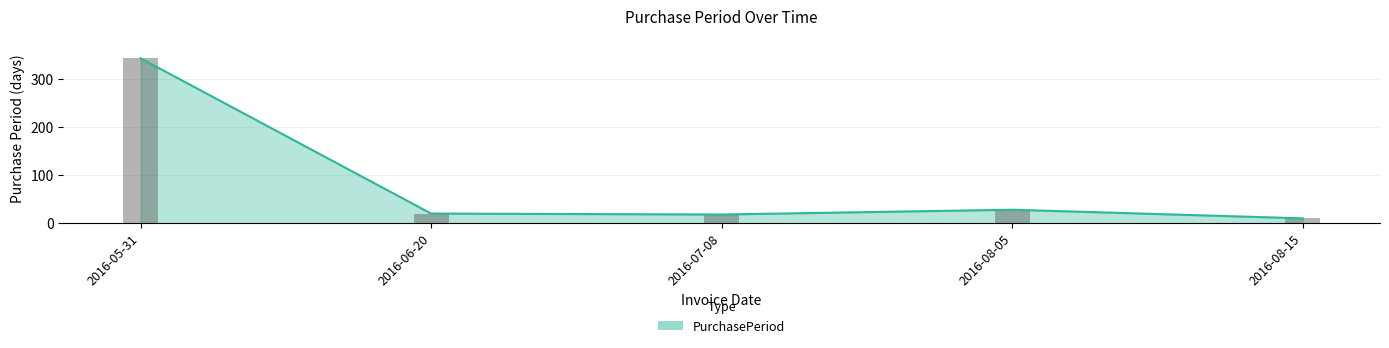

Reading right to left, extract all data points from this chart.

10	28	18	20	344